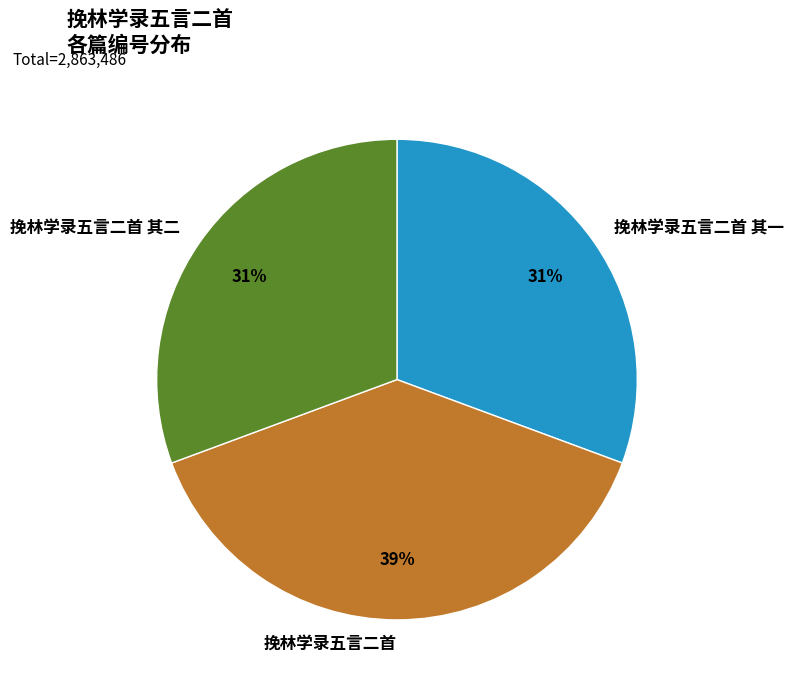

True or false: 挽林学录五言二首 accounts for 39% of the total.

True